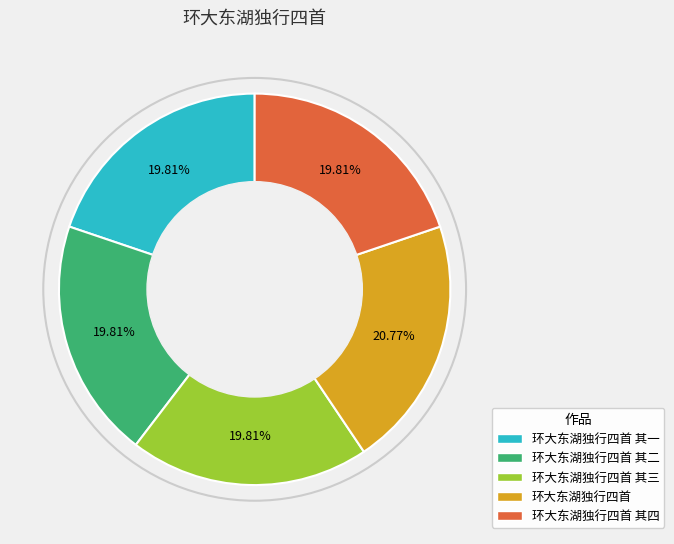

Does any single category account for the majority?

No